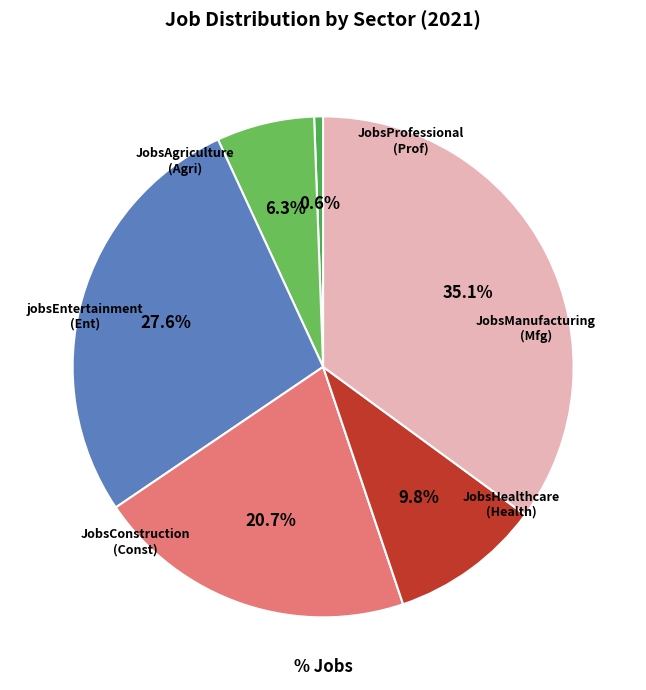

How many segments does this pie chart have?

6